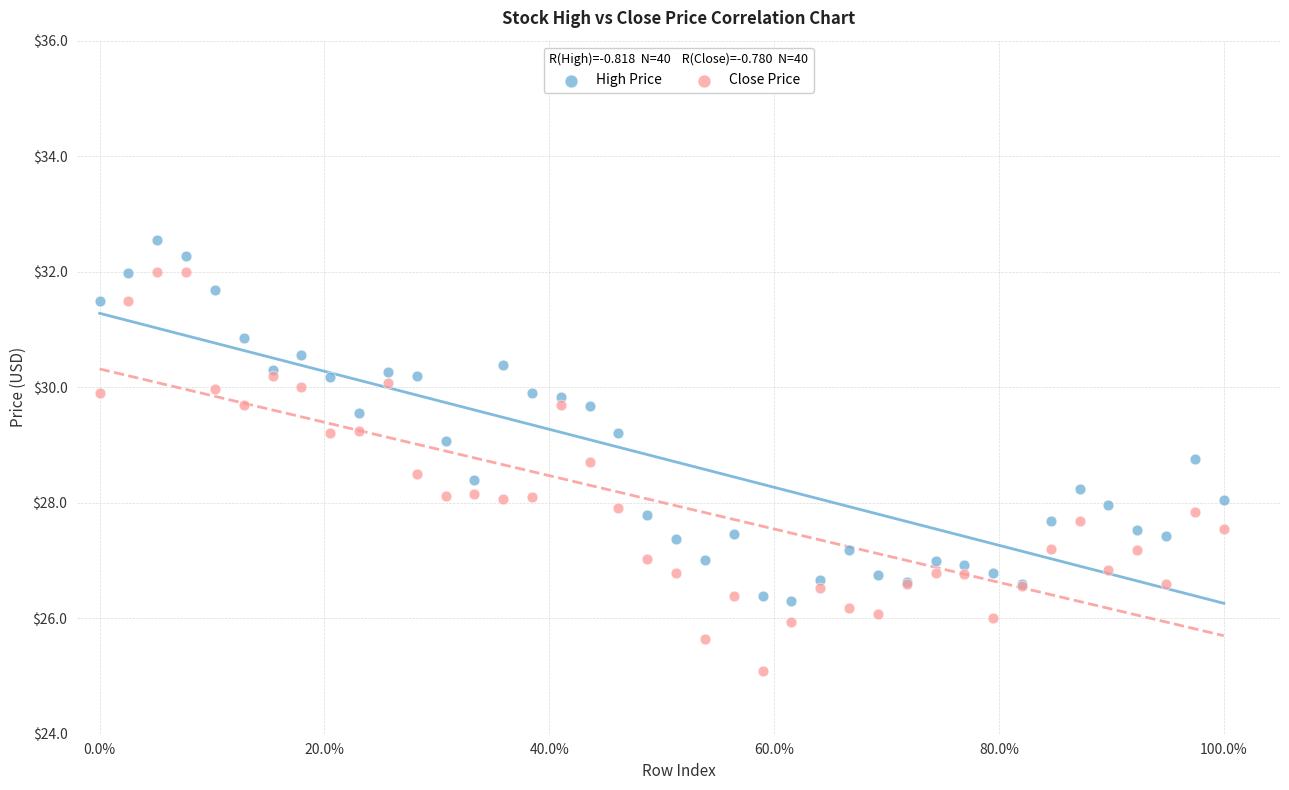

Which series has the widest spread of Y values?

Close Price